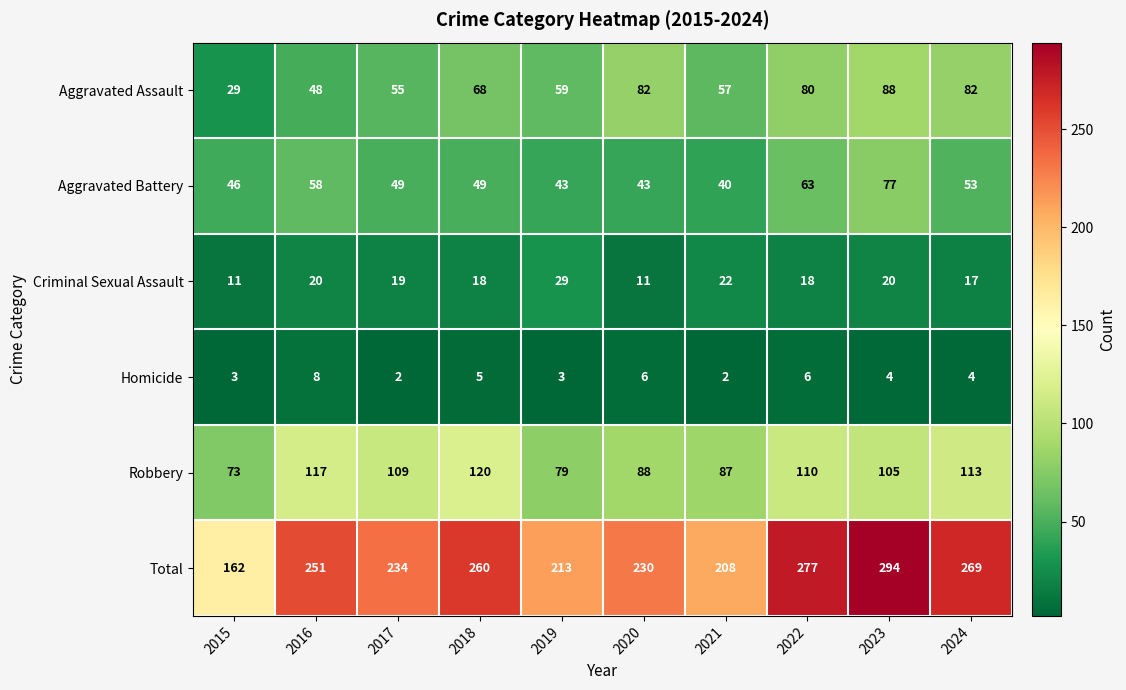

What is the difference between the maximum and minimum values in the Homicide series?

6